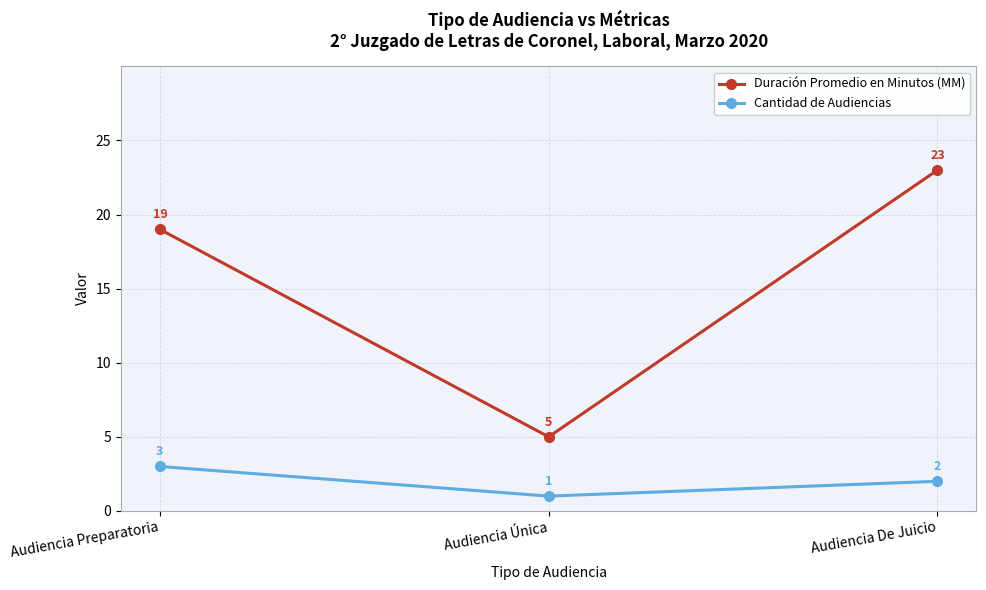

What is the approximate value of Cantidad de Audiencias at Audiencia Única?

1